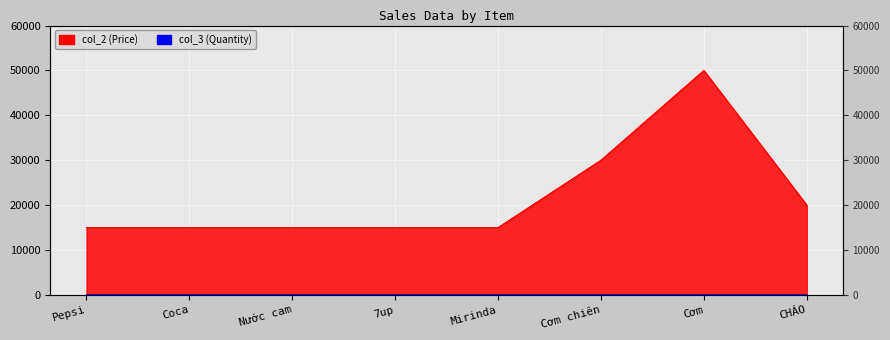

Which series has the largest total across all categories?

col_2